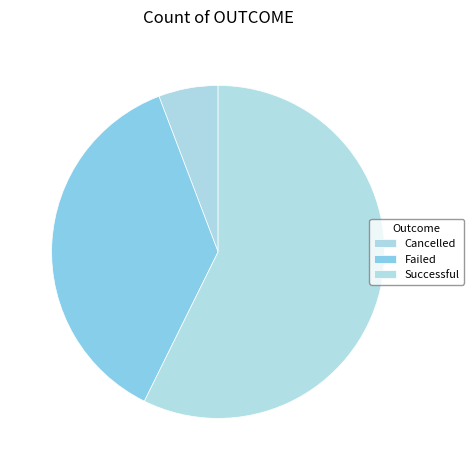

Count the number of slices in the pie.

3